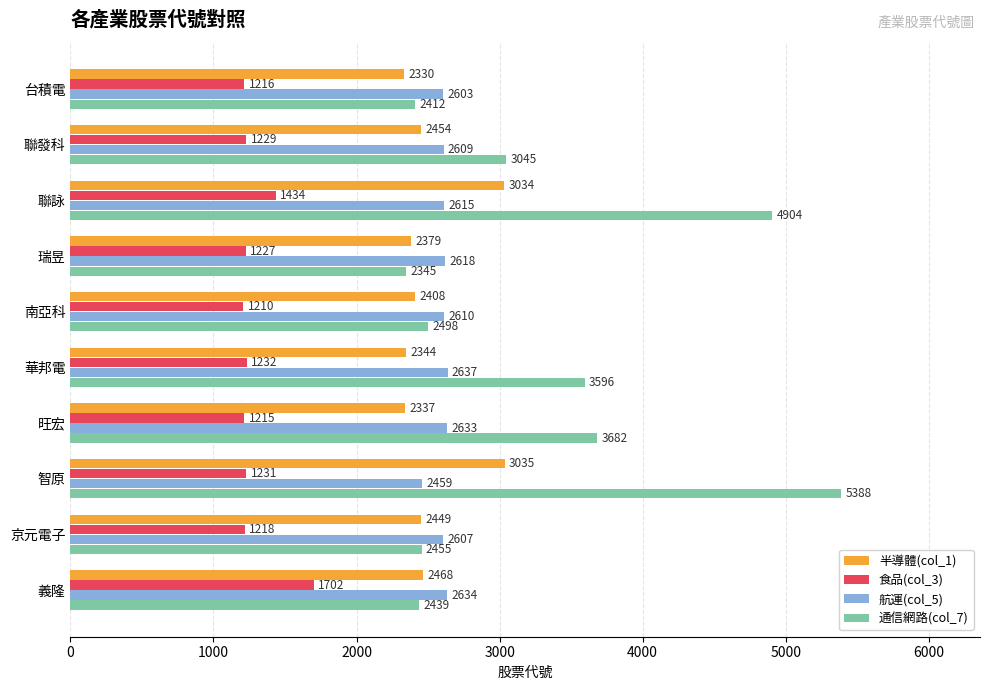

What is the difference between the maximum and minimum values in the 航運(col_5) series?

178